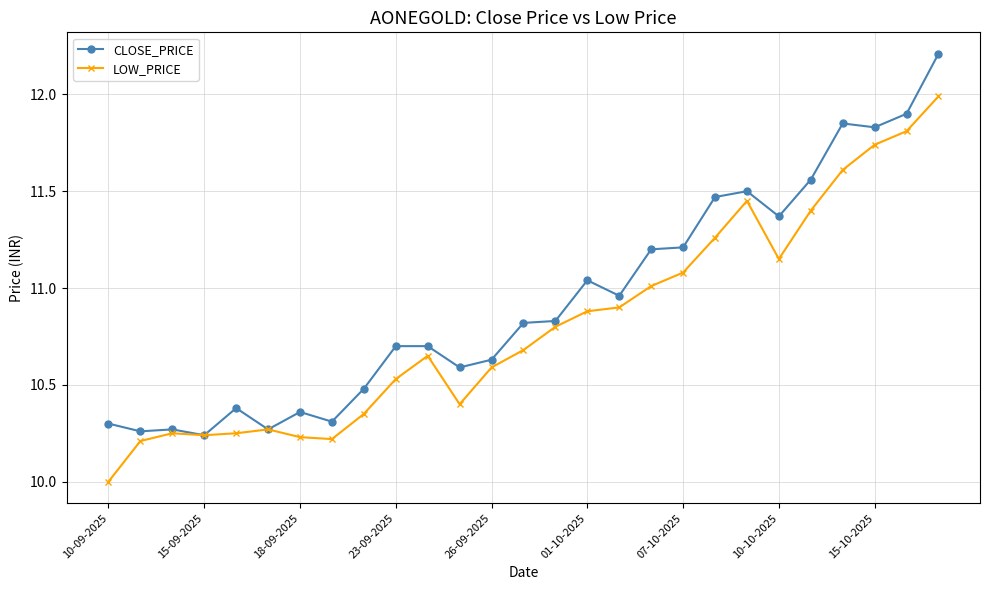

True or false: CLOSE_PRICE has more than 1 points higher than both neighbors.

True